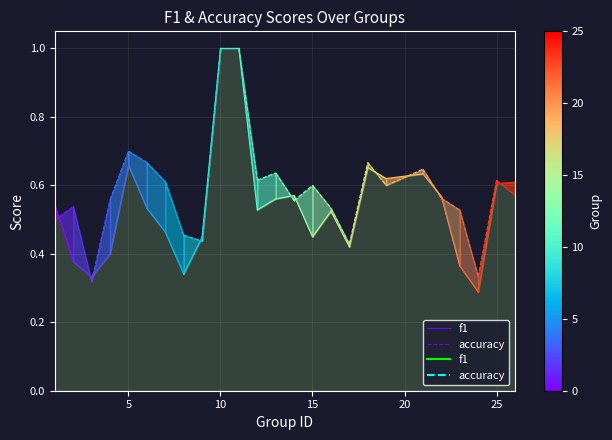

What are all the series names shown in the legend?

f1, accuracy